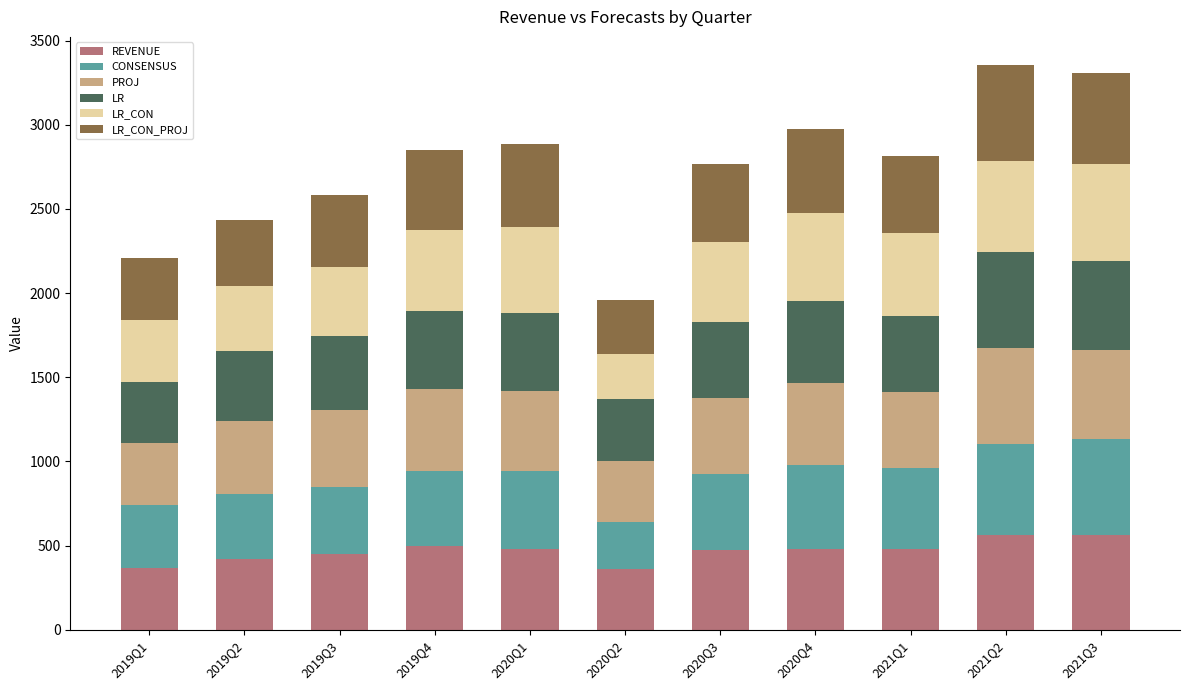

What is the average value of the REVENUE series?

466.6